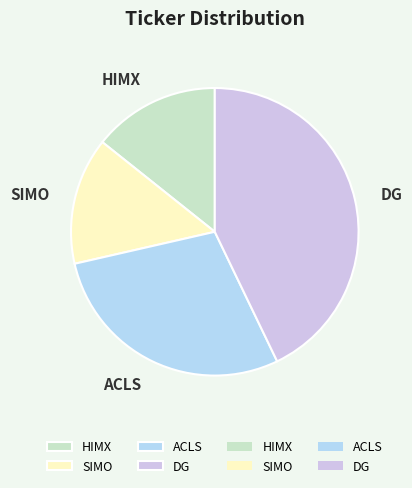

Combined, do SIMO and DG account for over 50%?

Yes